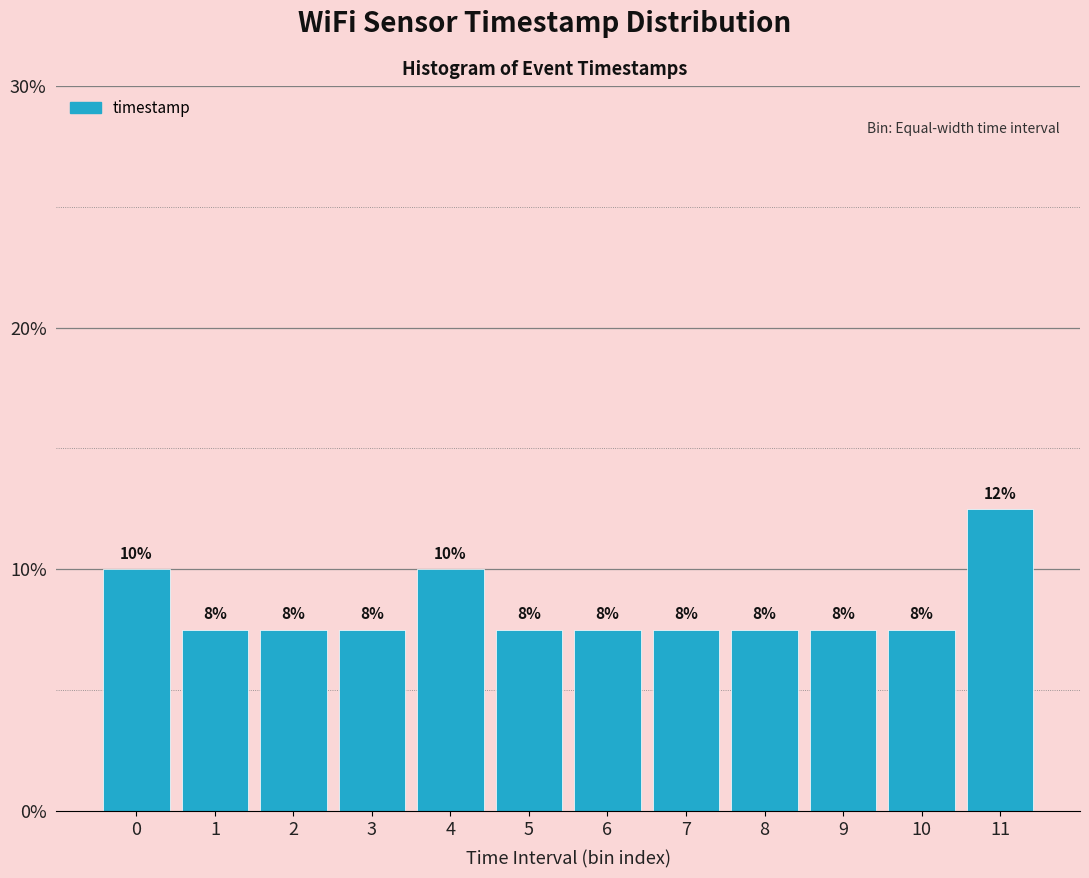

Does the chart contain any negative values?

No